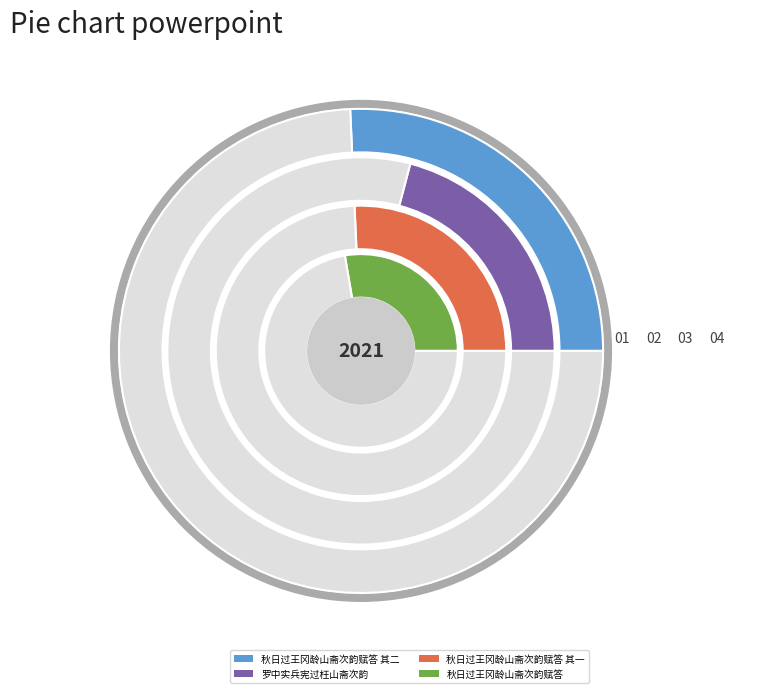

Does 秋日过王冈龄山斋次韵赋答 其二 account for over 50% of the chart?

No